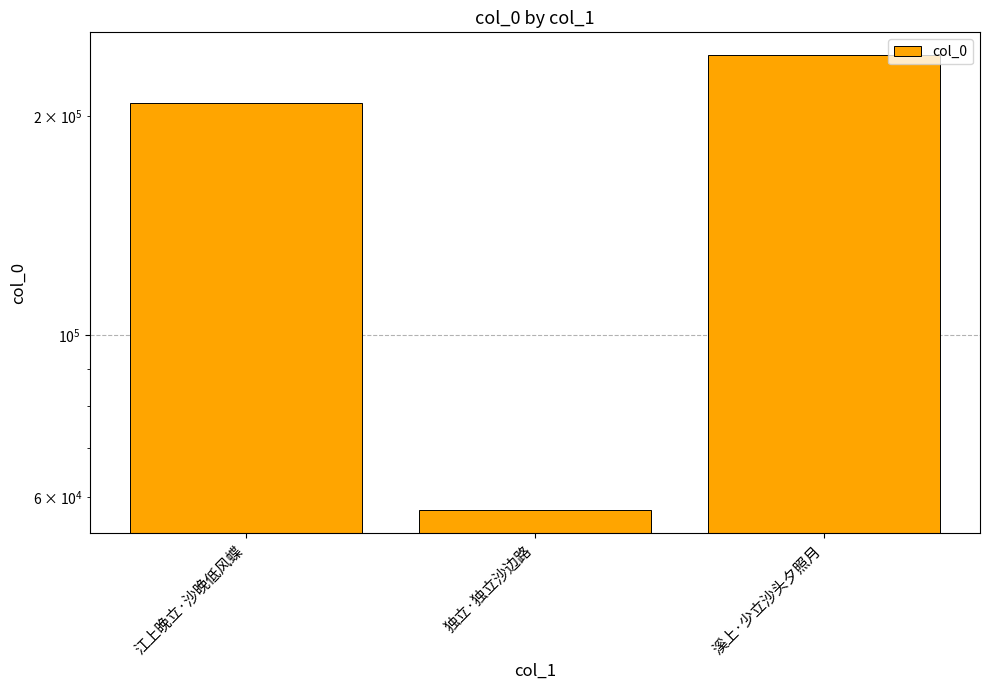

Reading right to left, list all the values displayed in this chart.

242695	57594	208323